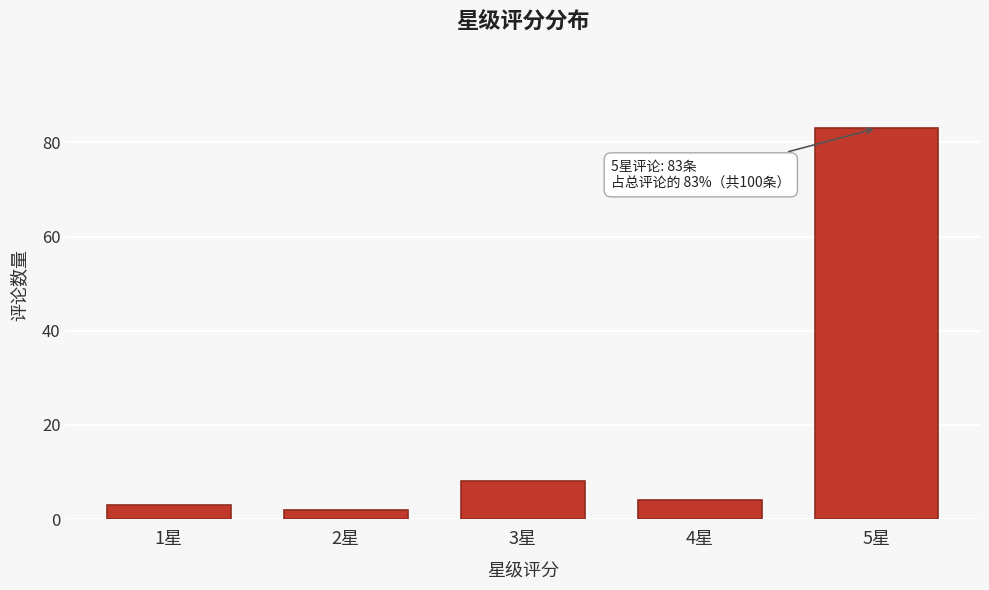

Reading left to right, transcribe all the data shown in this chart.

1星=3	2星=2	3星=8	4星=4	5星=83